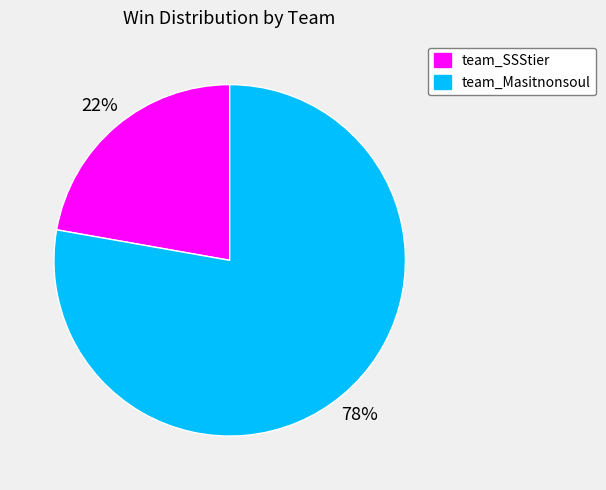

Combined, do team_Masitnonsoul and team_SSStier account for over 50%?

Yes